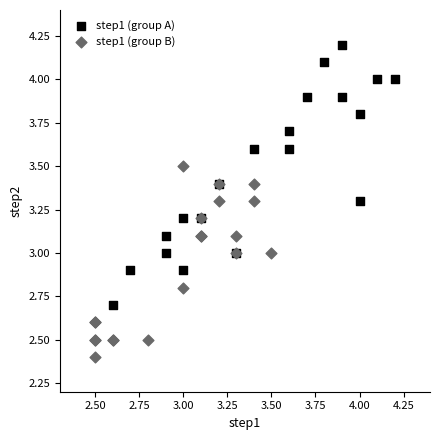

Which series reaches the minimum Y coordinate?

step1 (group B)